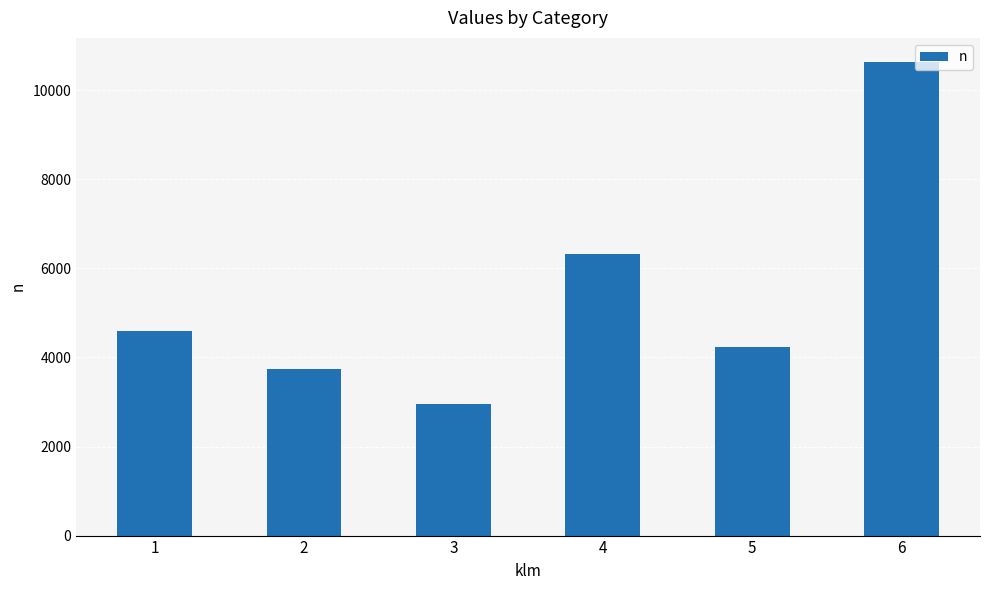

What is the change in value from 3 to 4?

+3355